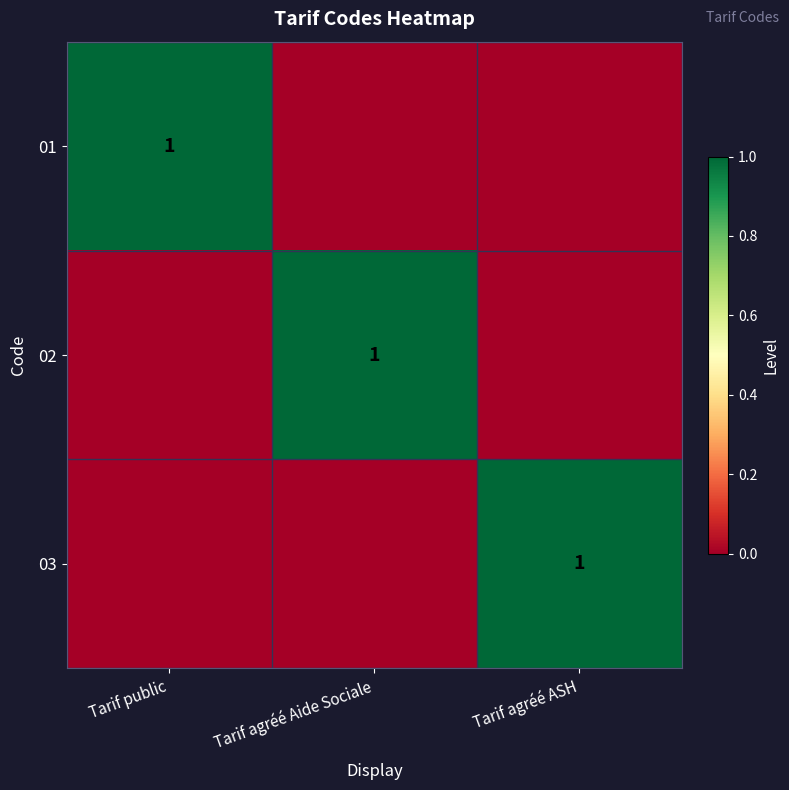

True or false: 02 has a value of 1 at Tarif agréé Aide Sociale.

True